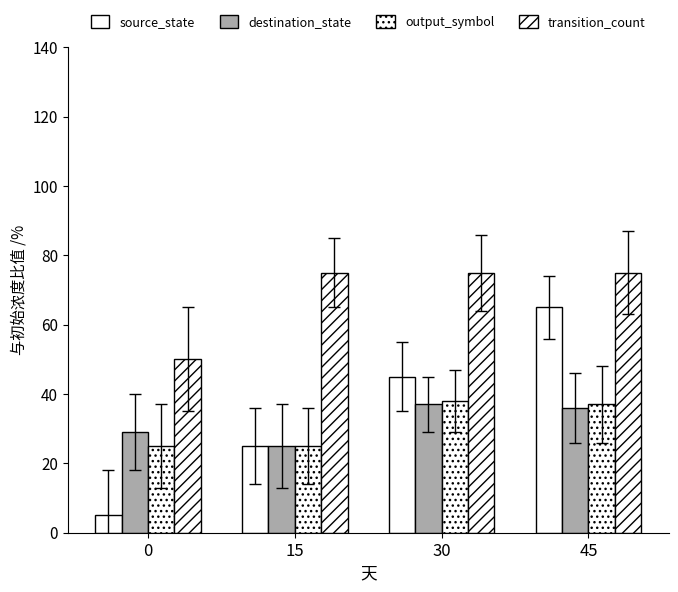

Is it true that source_state equals 9 at 0?

False